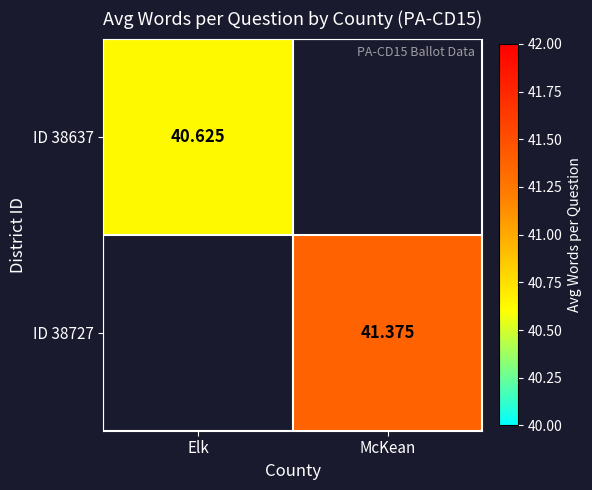

How many values in ID 38727 are above zero?

1